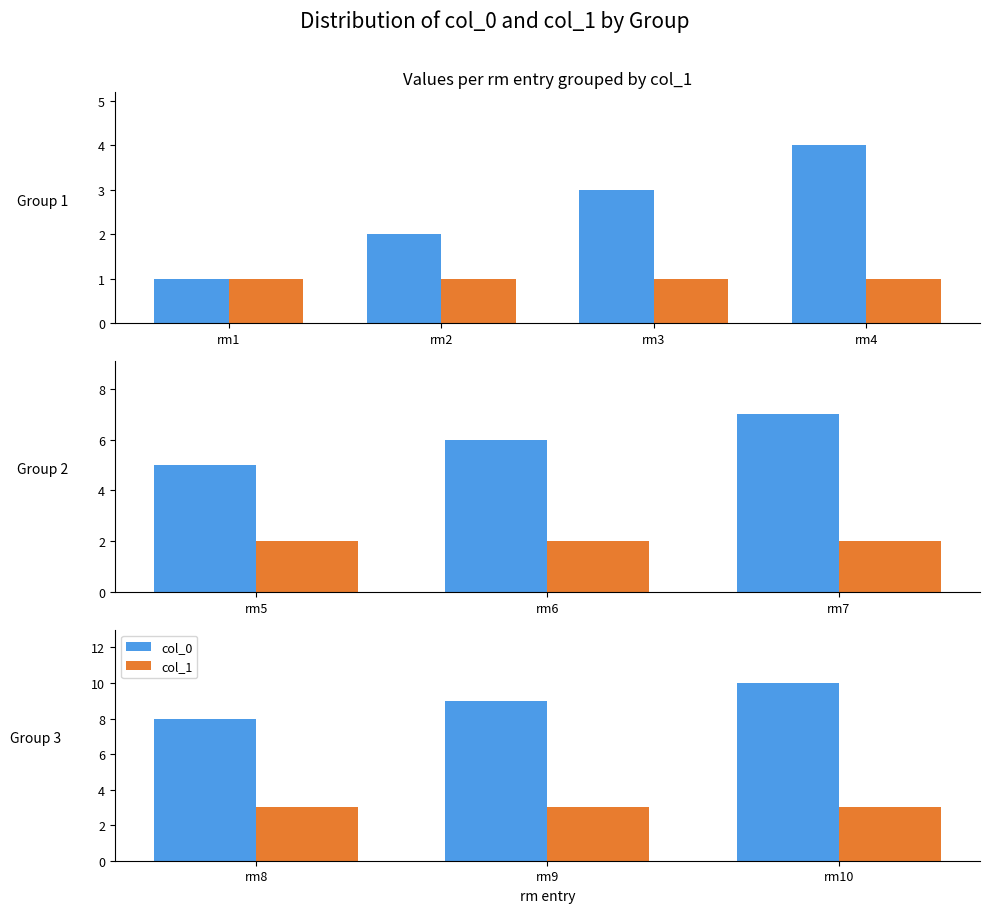

Count the number of data series in this chart.

2